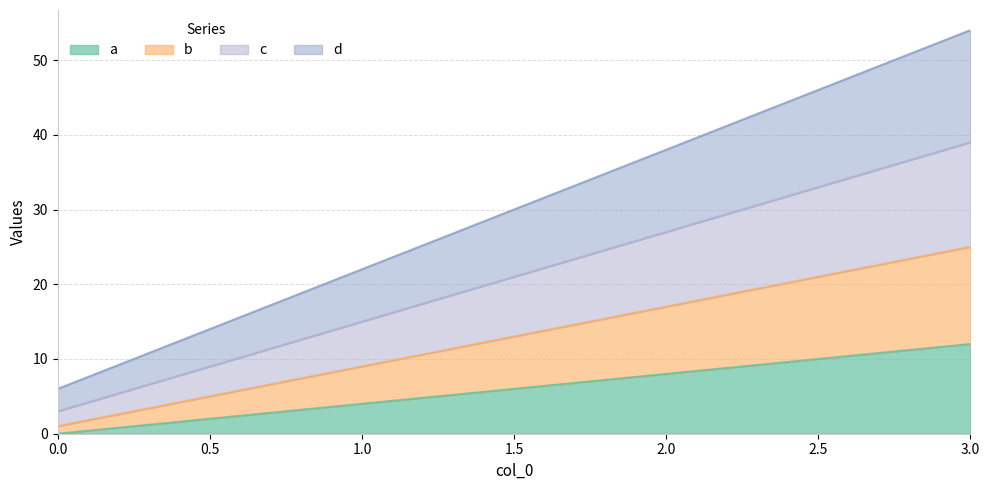

True or false: a has a value of 12 at 2.0.

False